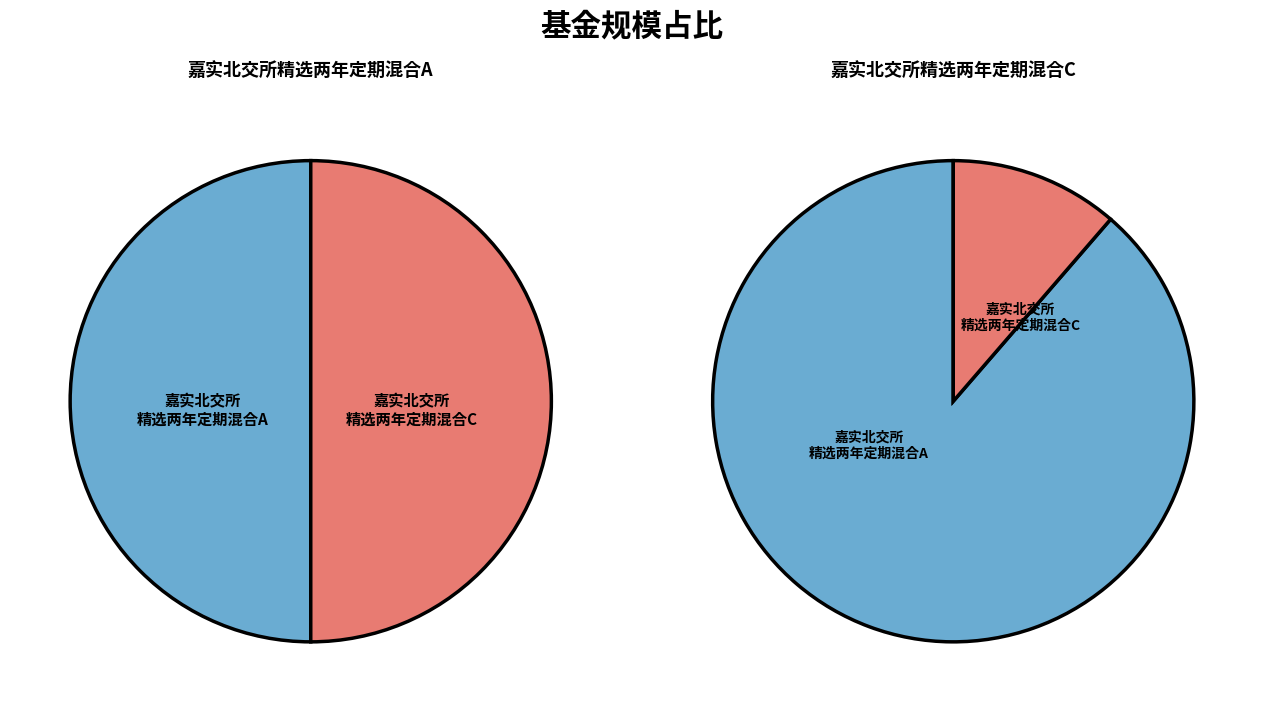

Rank the categories by value from lowest to highest.

嘉实北交所精选两年定期混合C, 嘉实北交所精选两年定期混合A